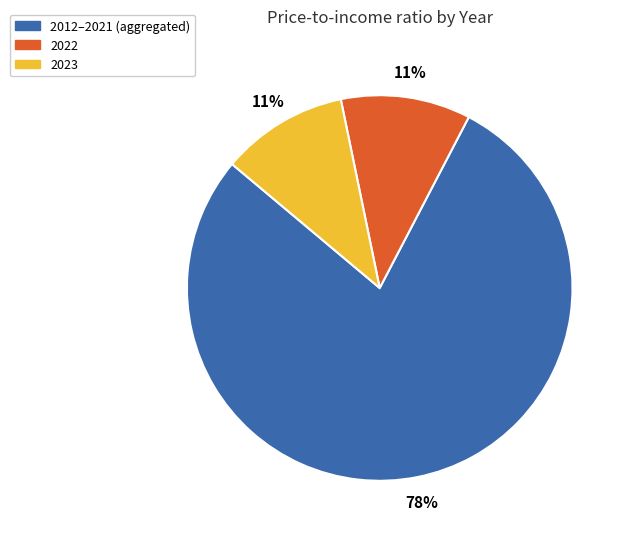

Is there any slice that represents more than half of the pie?

Yes